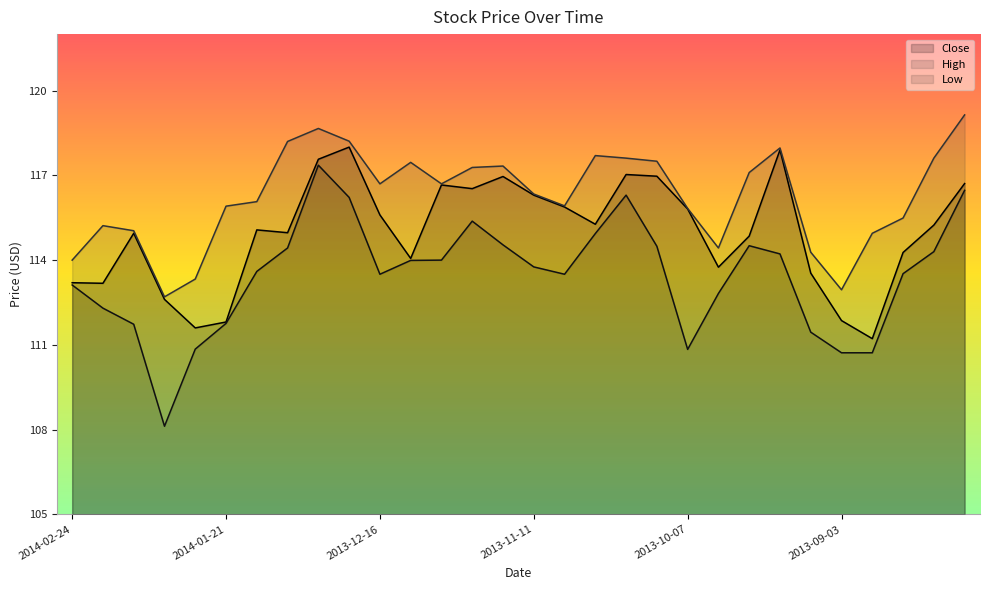

Count the number of data series in this chart.

3